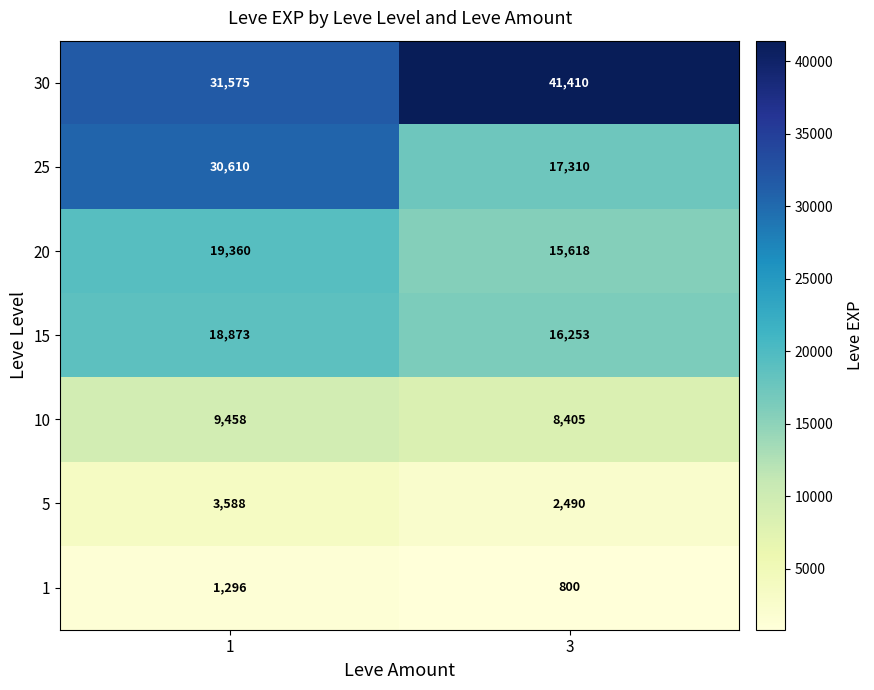

Reading left to right, transcribe all the data shown in this chart.

30: 31575	41410
25: 30610	17310
20: 19360	15618
15: 18873	16253
10: 9458	8405
5: 3588	2490
1: 1296	800